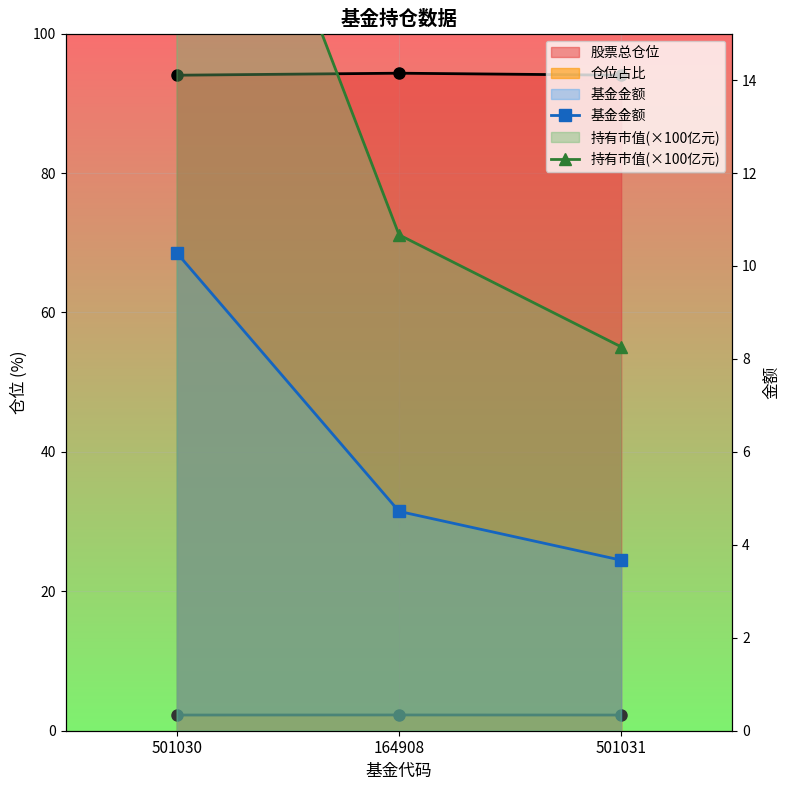

What is the label of the 2nd point from the right?

164908